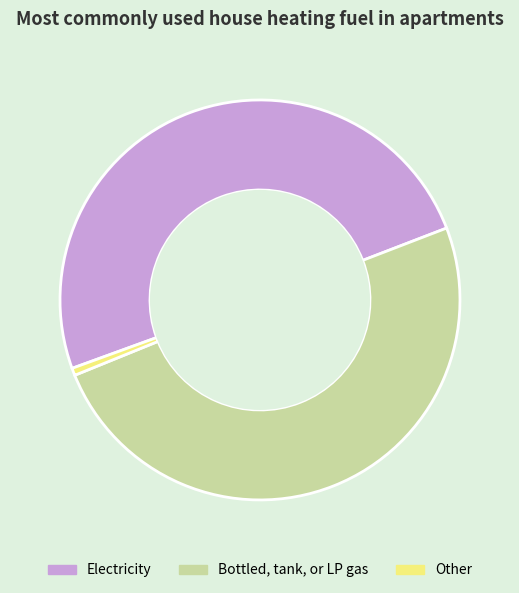

Is Electricity the majority of the pie?

No